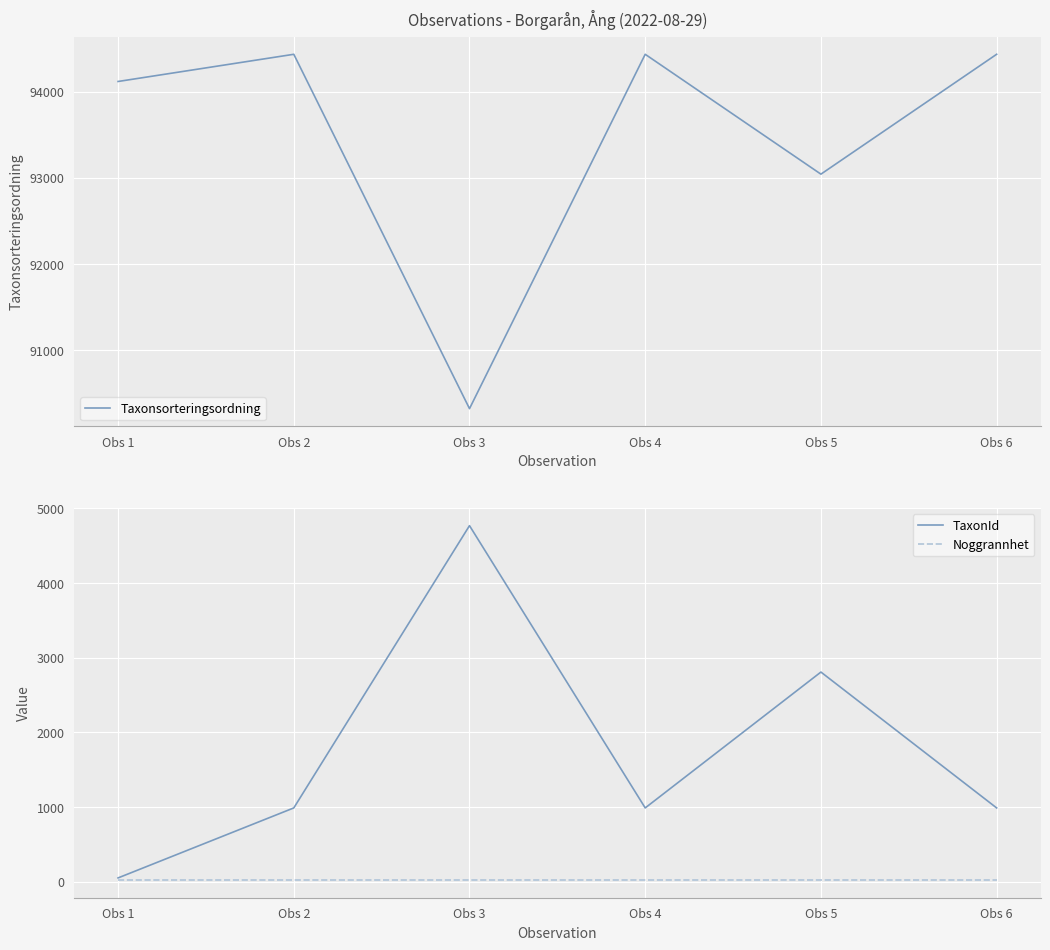

What is the total value across all series at Obs 2?

95452